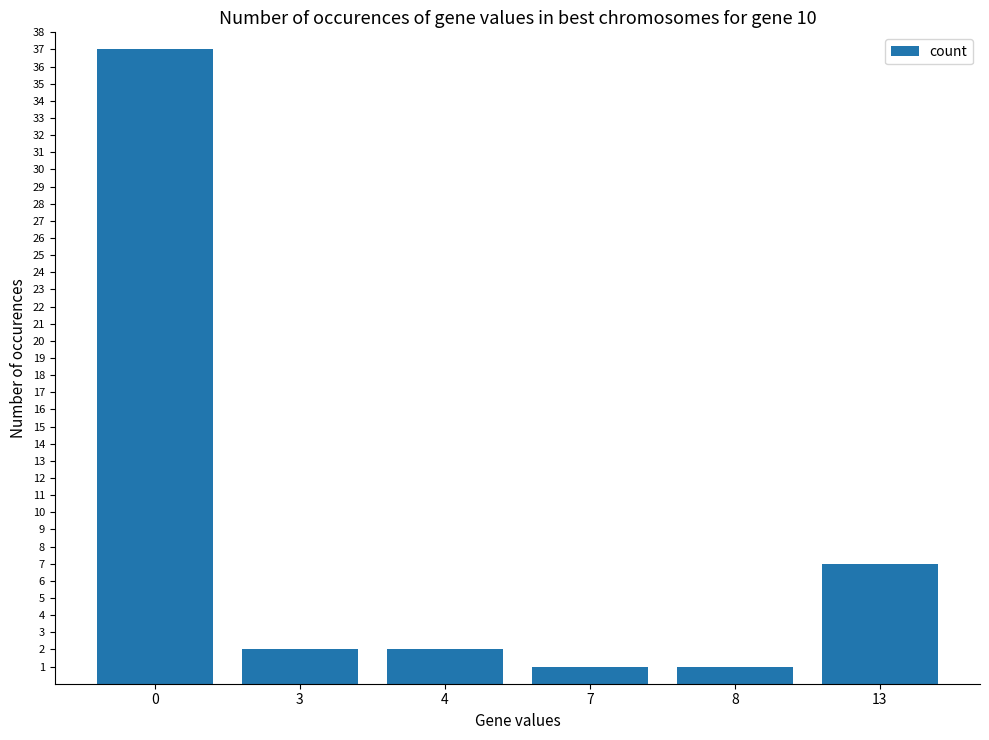

True or false: the data shows 2 at 4.

True